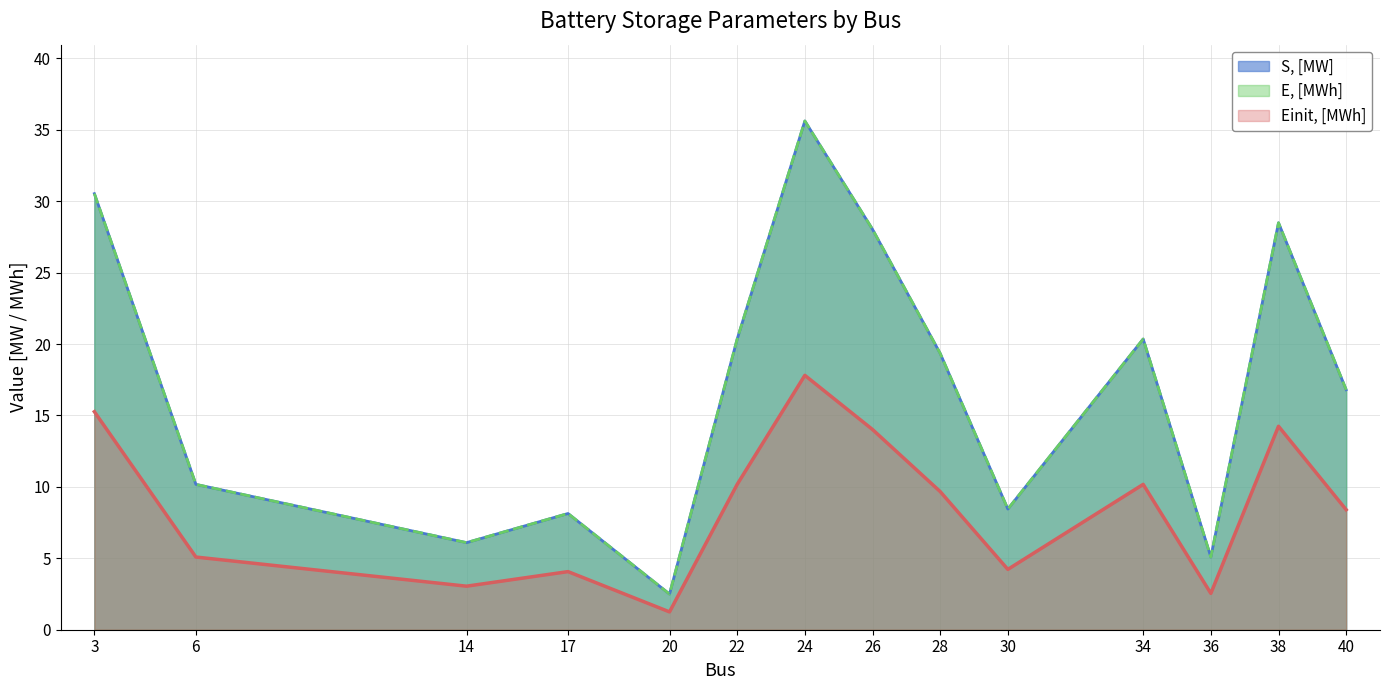

Where does the Einit, [MWh] series first go above 9?

3